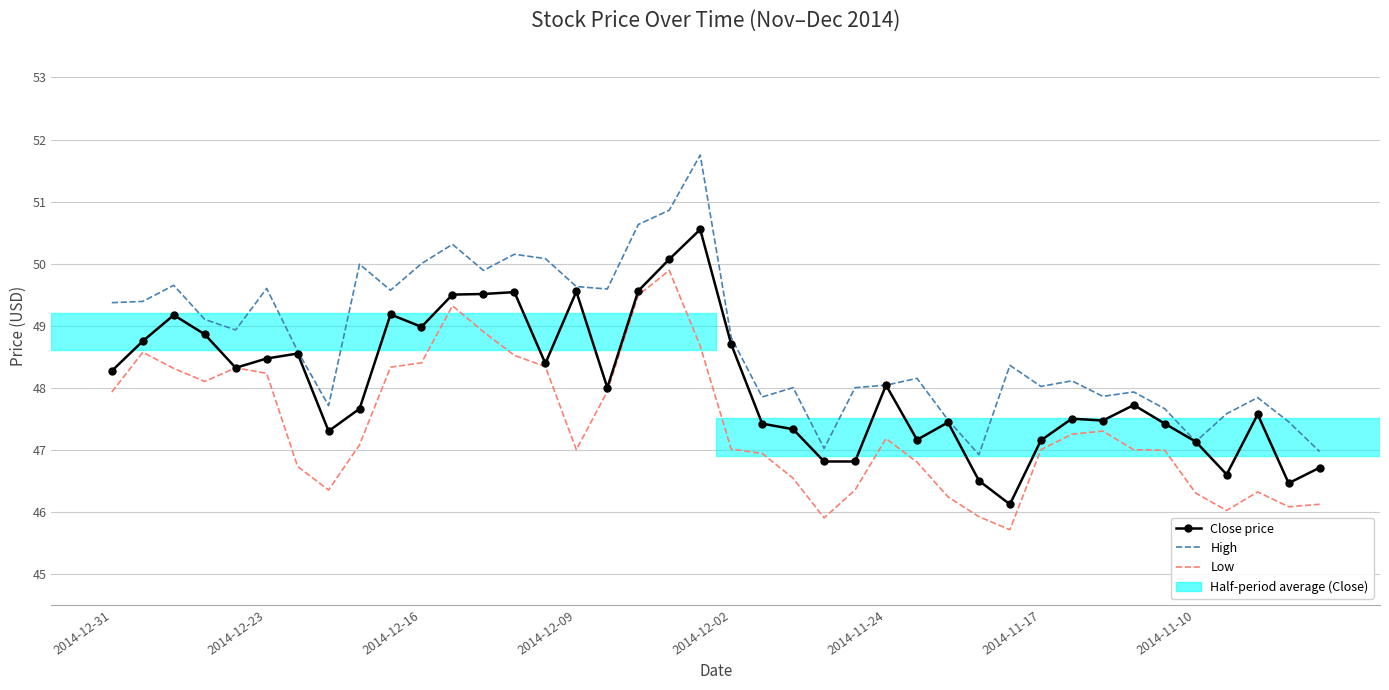

List the series in order of their peak value, highest first.

High, Close price, Low